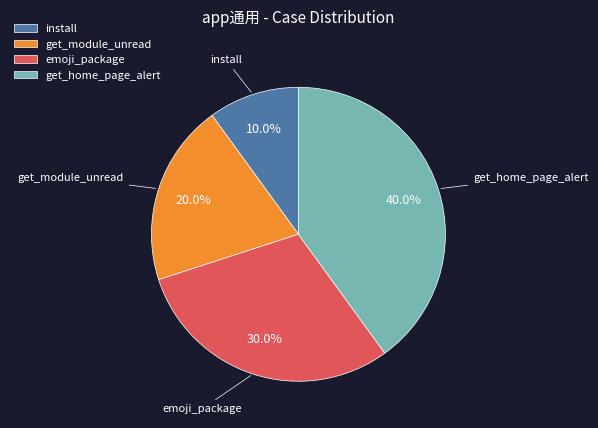

Between get_module_unread and install, which is larger?

get_module_unread